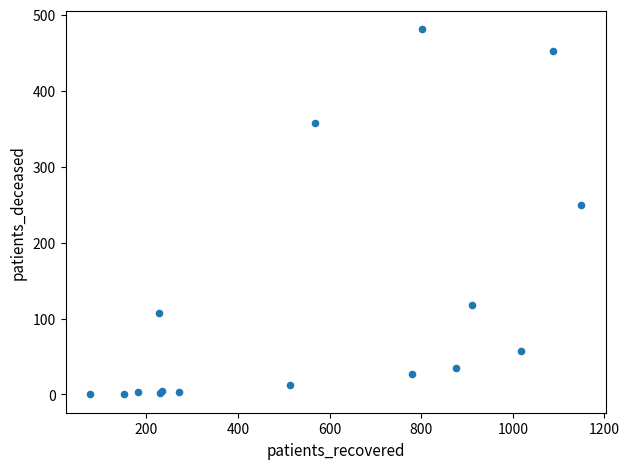

What Y value in the scatter plot is closest to 240?

250